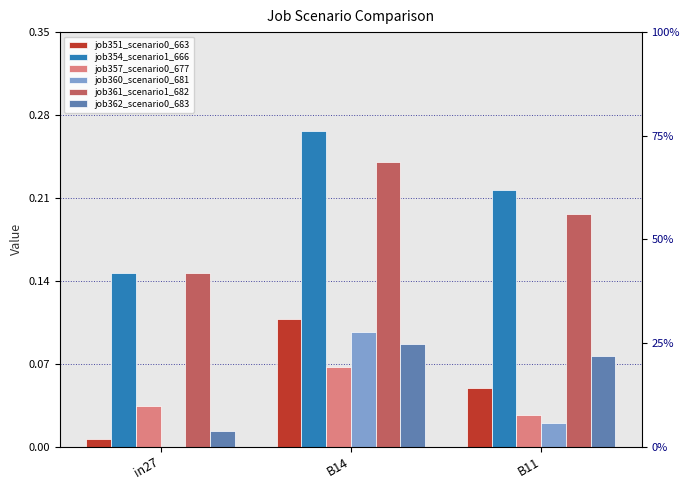

At which label is job357_scenario0_677 closest to 0?

B11